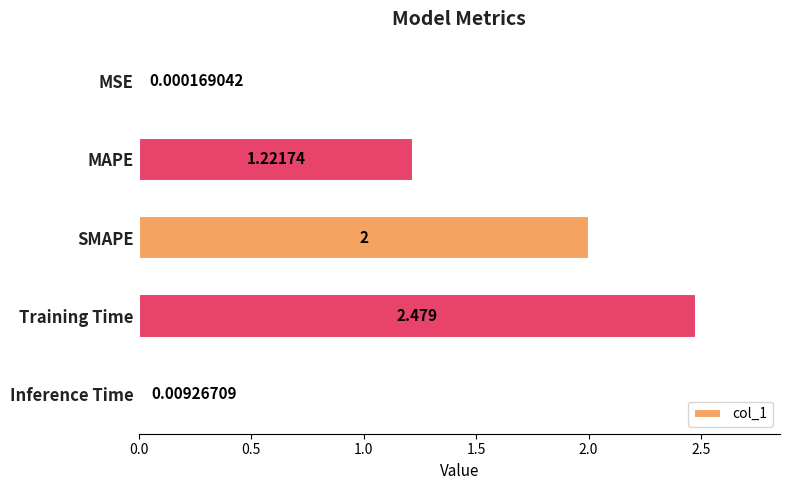

Which category has the highest value across all series?

Training Time